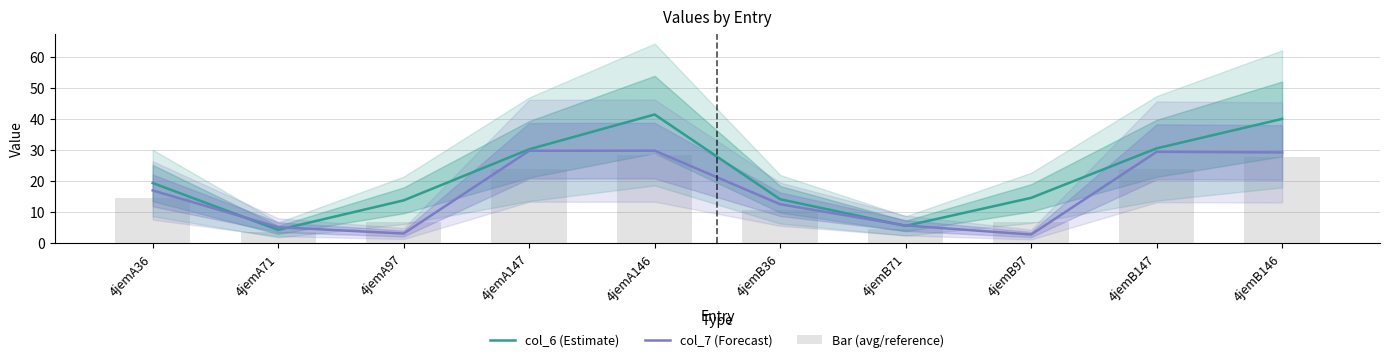

What is the value of the col_6 (Estimate) bar at the 10th from the left?

40.0